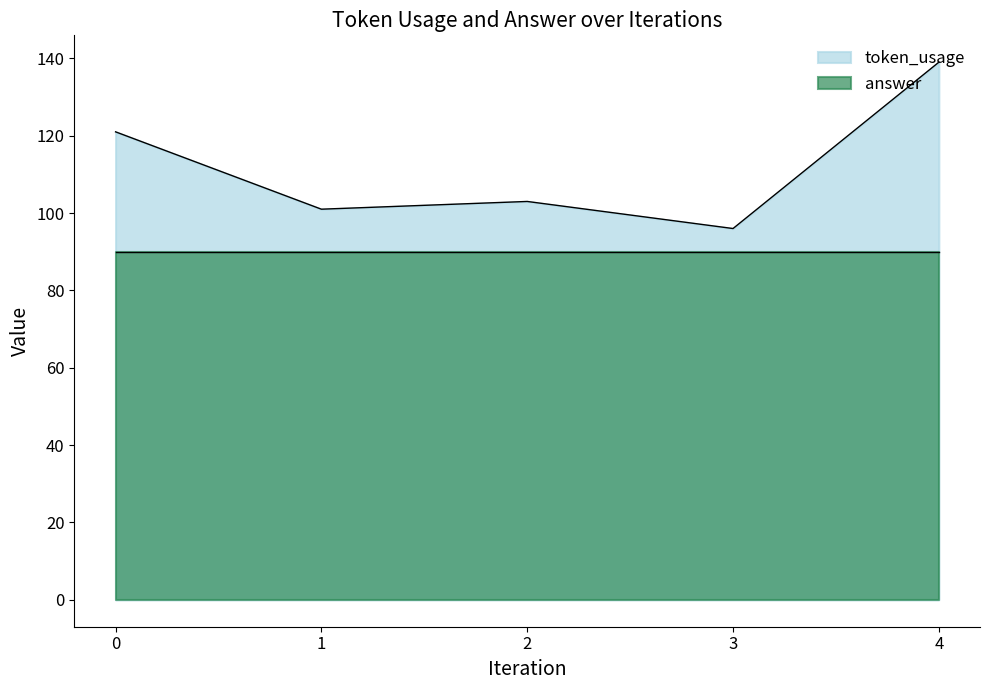

What is the change in value from 0 to 4?

+18